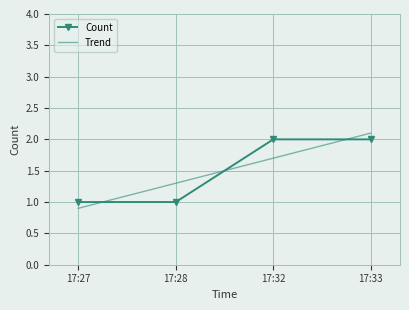

List the labels in order of value, smallest first.

17:27, 17:28, 17:32, 17:33